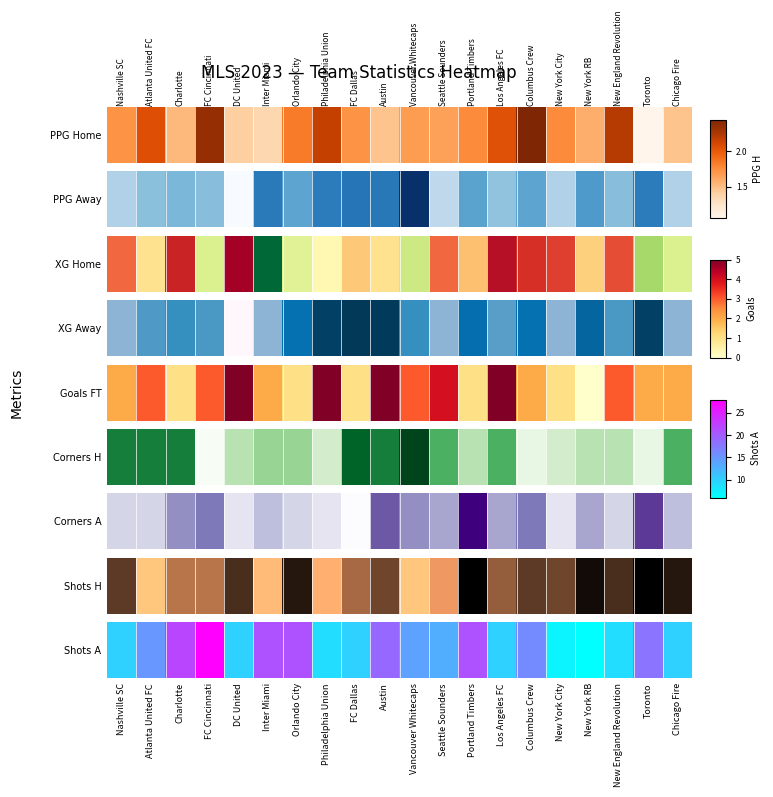

Which category has the lowest value across all series?

New York RB